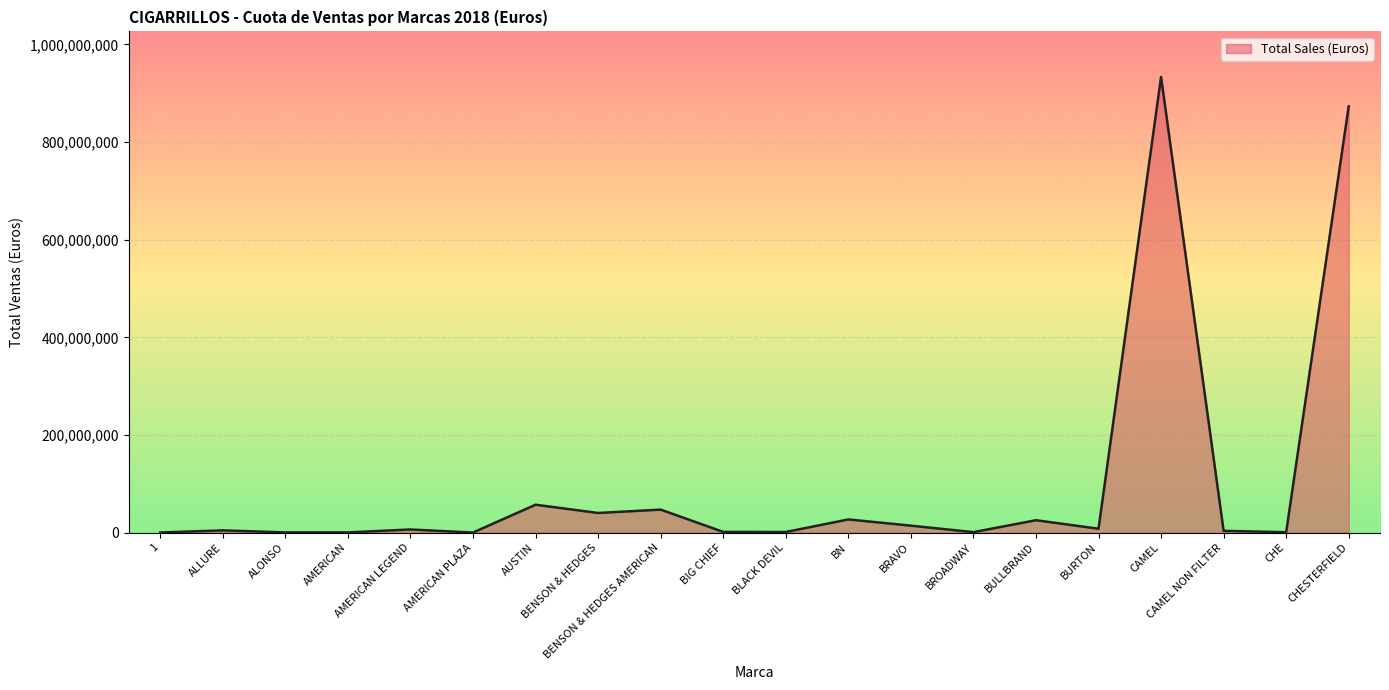

What is the maximum value shown in the chart?

933381492